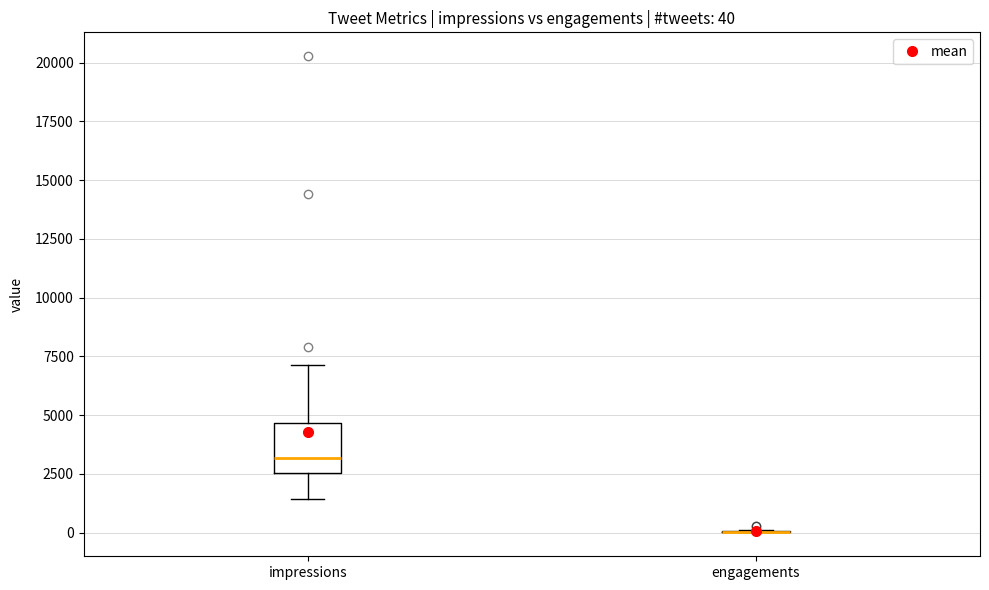

Which box is the tallest, from its lower edge to its upper edge?

impressions